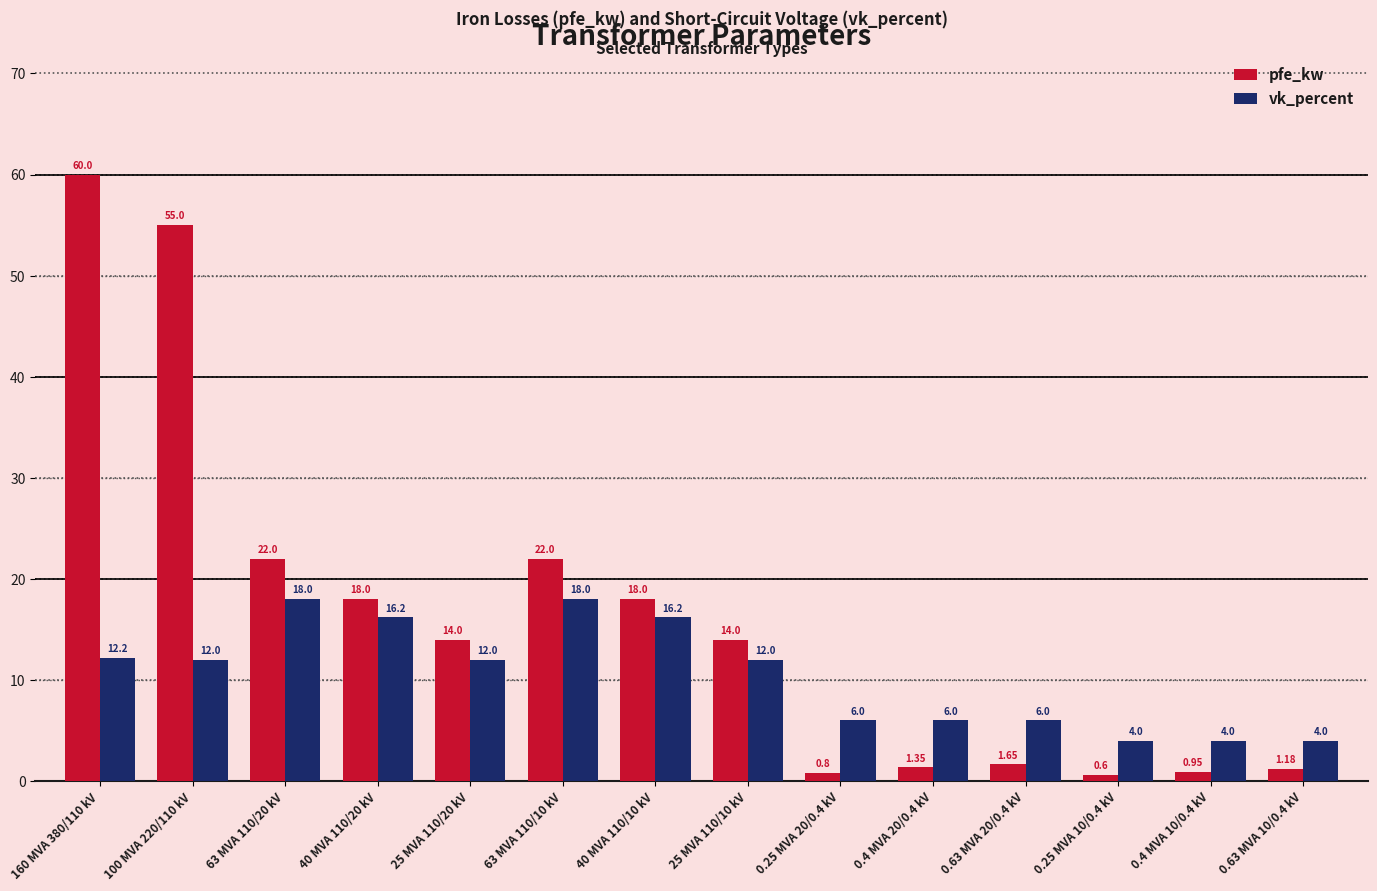

Which series changed the most between 25 MVA 110/20 kV and 0.63 MVA 20/0.4 kV?

pfe_kw